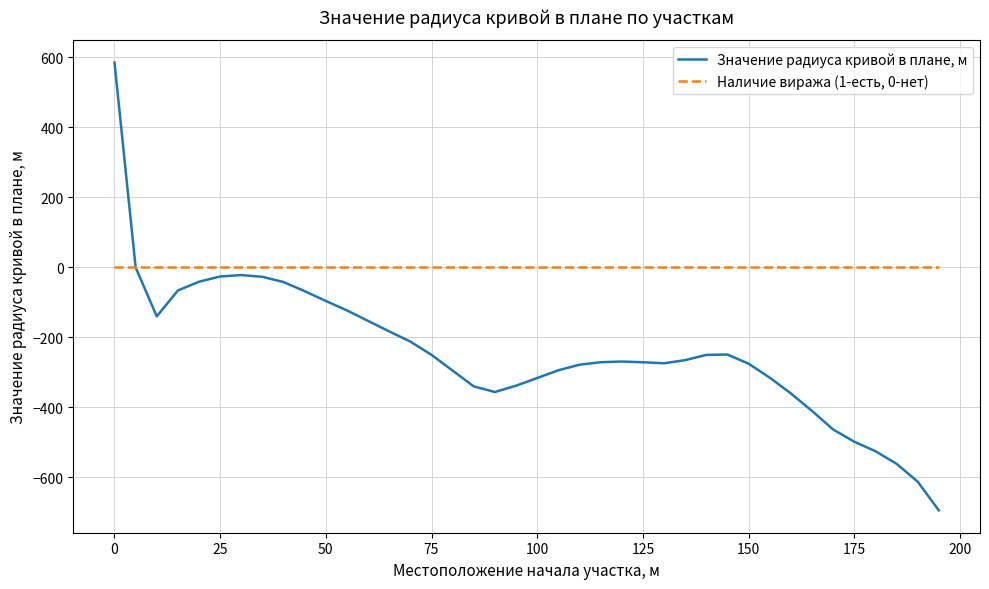

List the series in order of their overall mean, lowest first.

Значение радиуса кривой в плане, м, Наличие виража (1-есть, 0-нет)